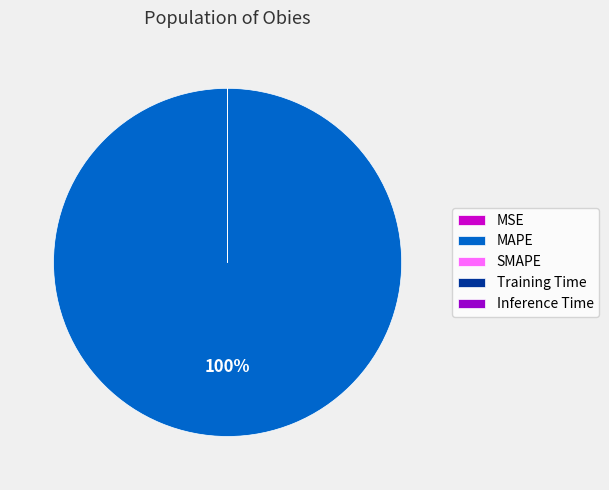

To the nearest percent, what is the average slice percentage?

20%